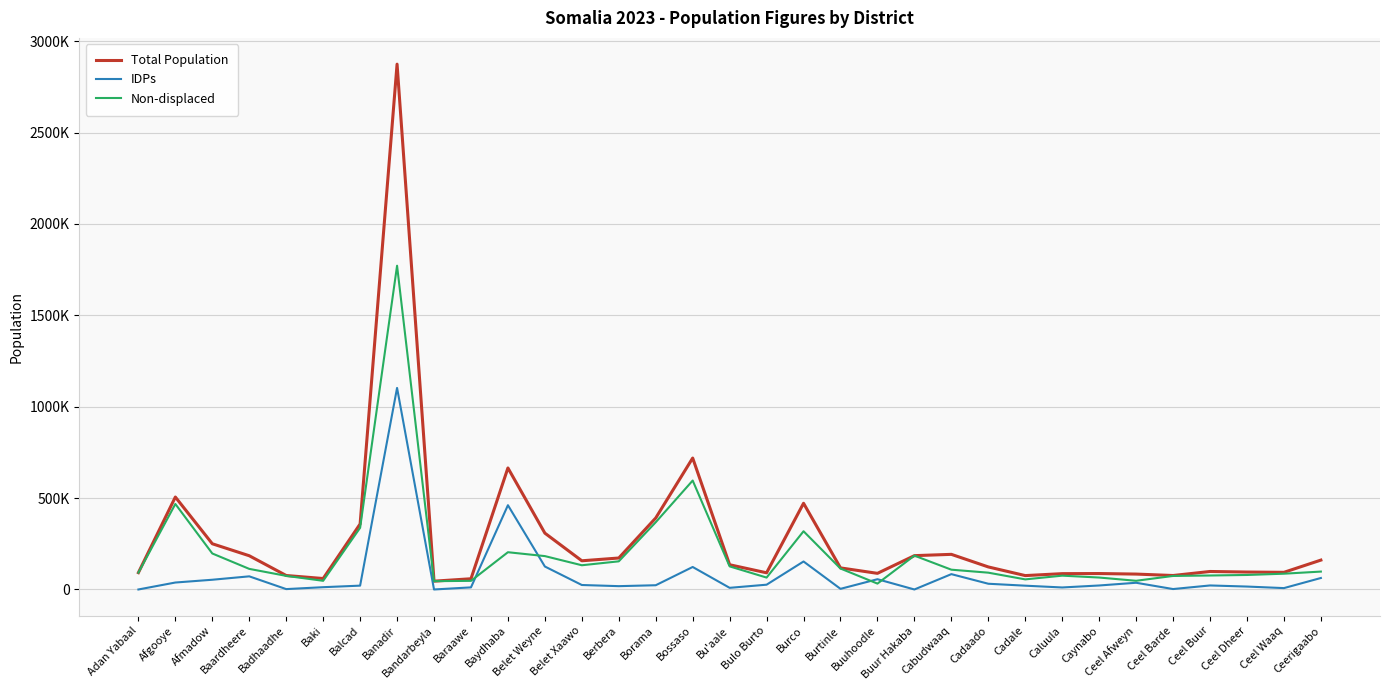

What is the total value across all series at Ceel Waaq?

187670.1